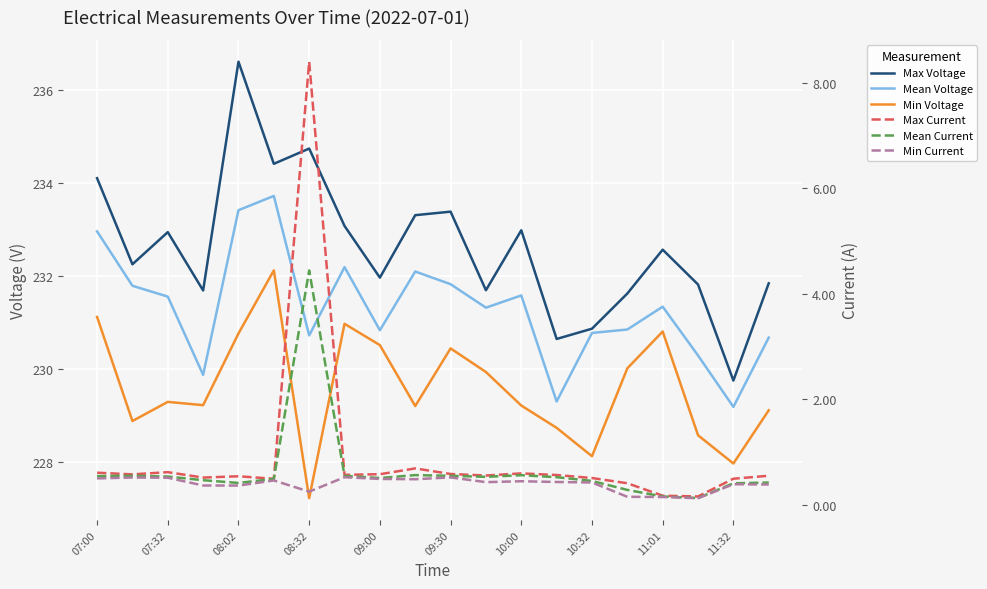

How many interior local peaks does the Mean Voltage series have?

5